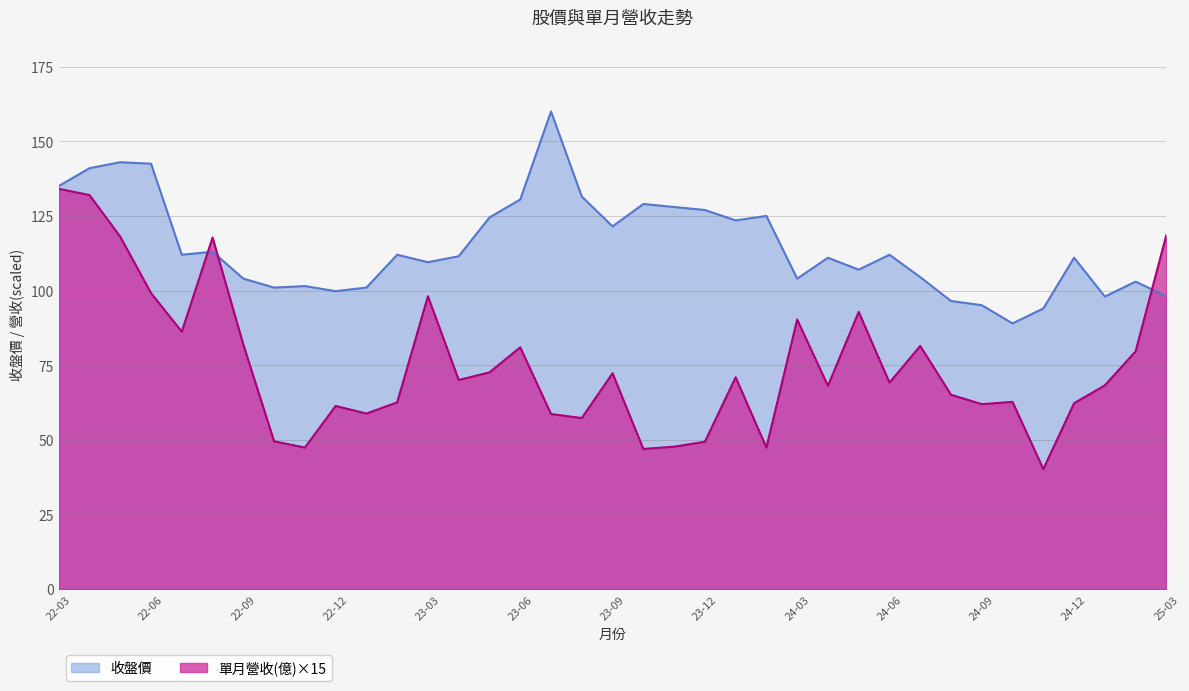

What is the lowest value of the 單月營收(億) series?

40.2